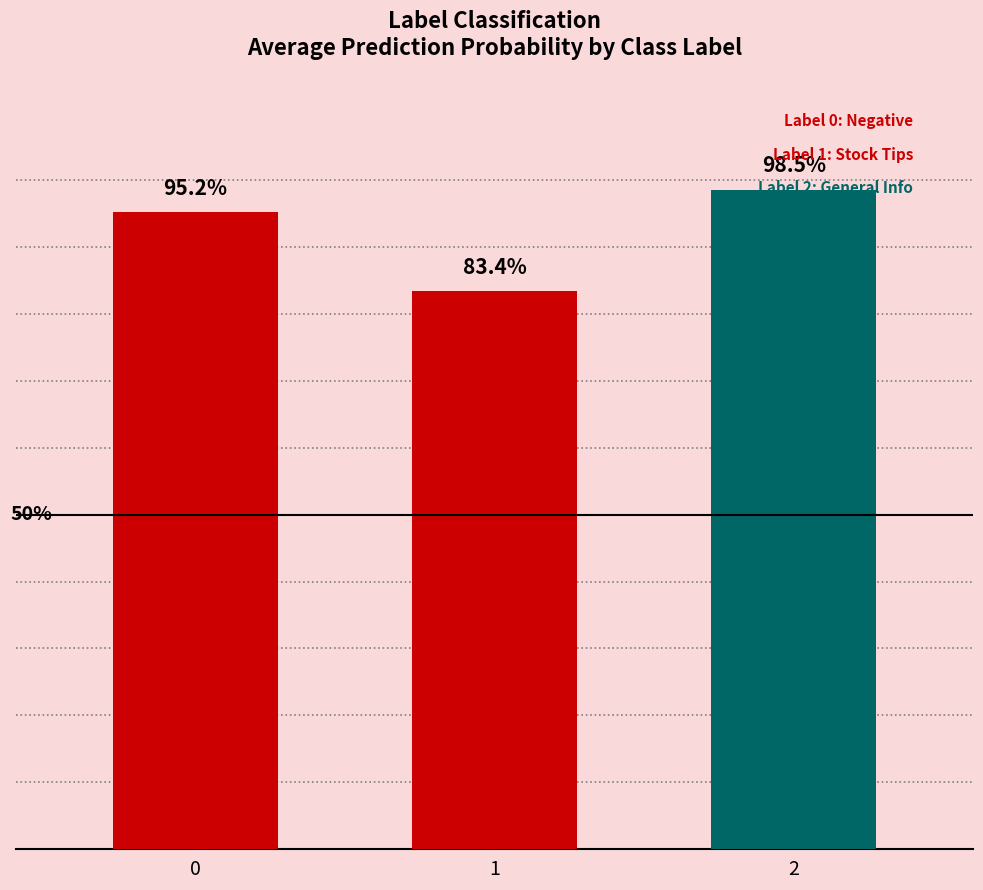

What is the sum of the values at 2 and 0?

1.9